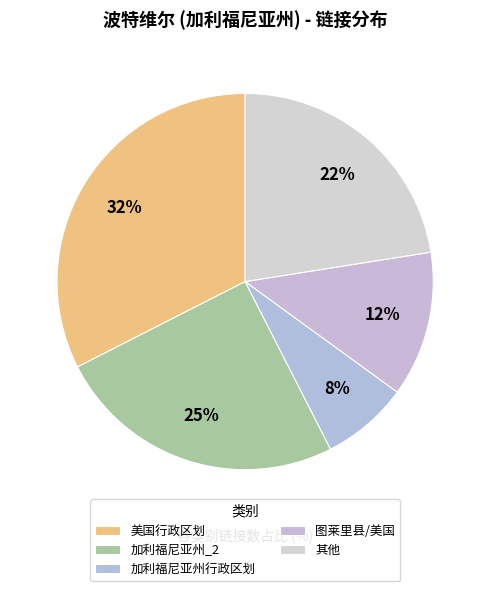

Which slice is the largest?

美国行政区划